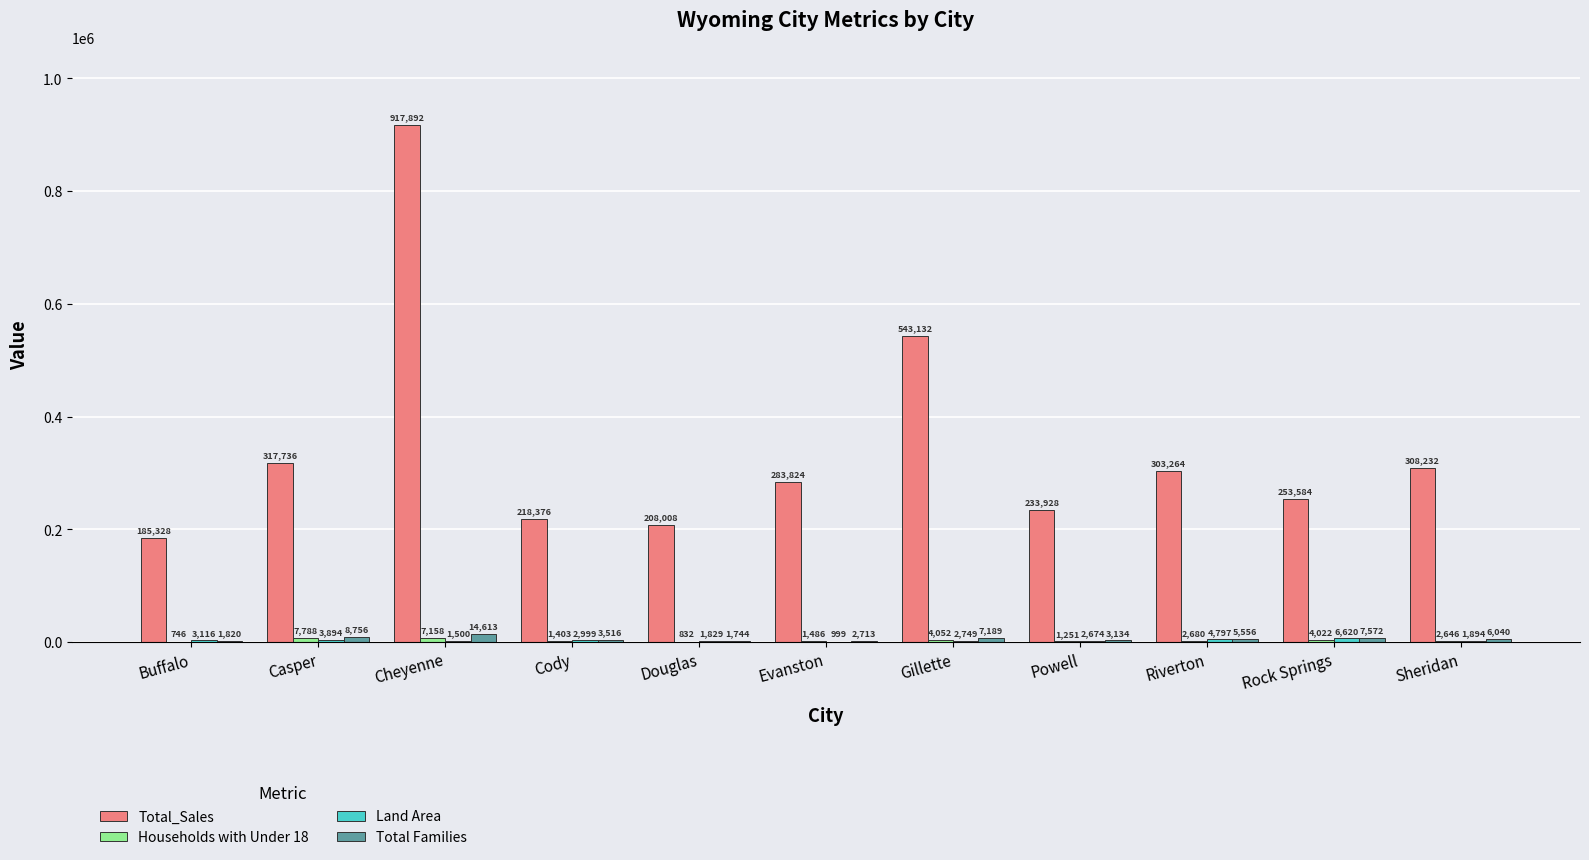

Read the Total Families value at Cody, to the nearest 10.

3520